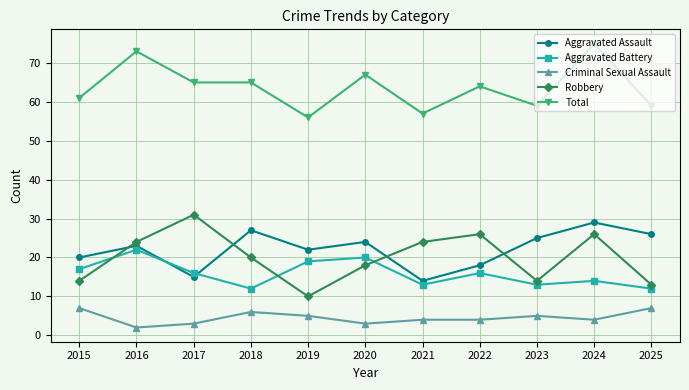

What is the difference between the second highest and second lowest values in the Aggravated Assault series?

12